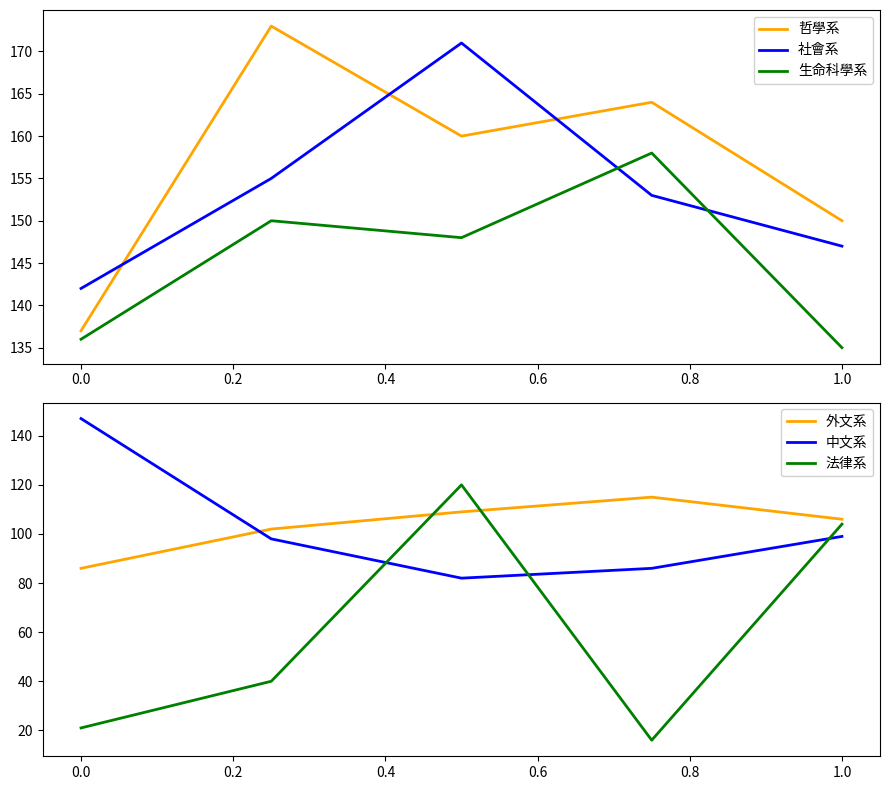

How many series are shown in this chart?

6